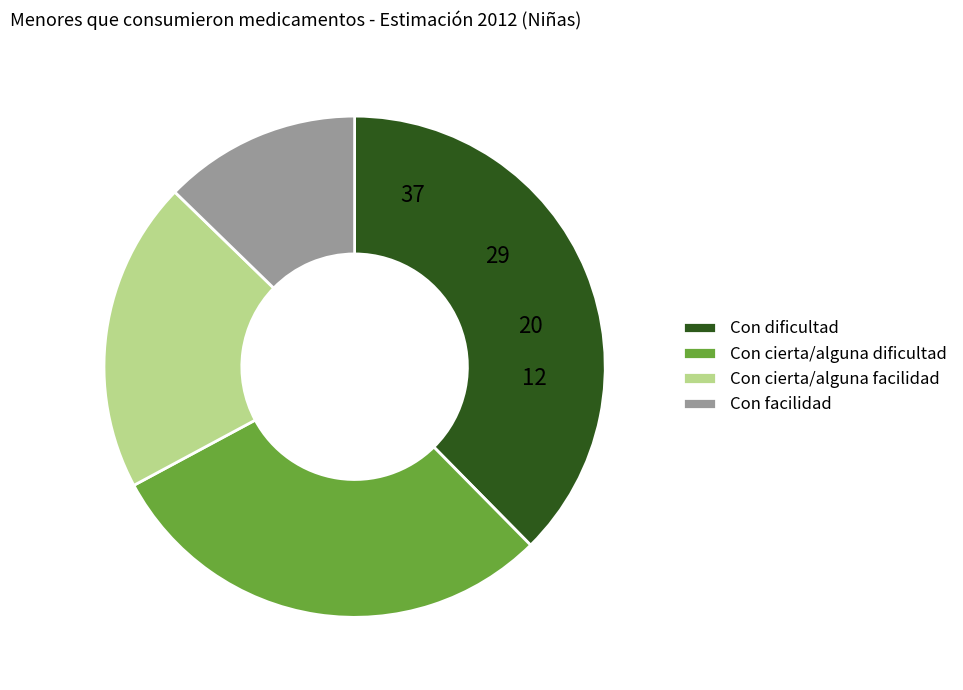

Is there any slice that represents more than half of the pie?

No